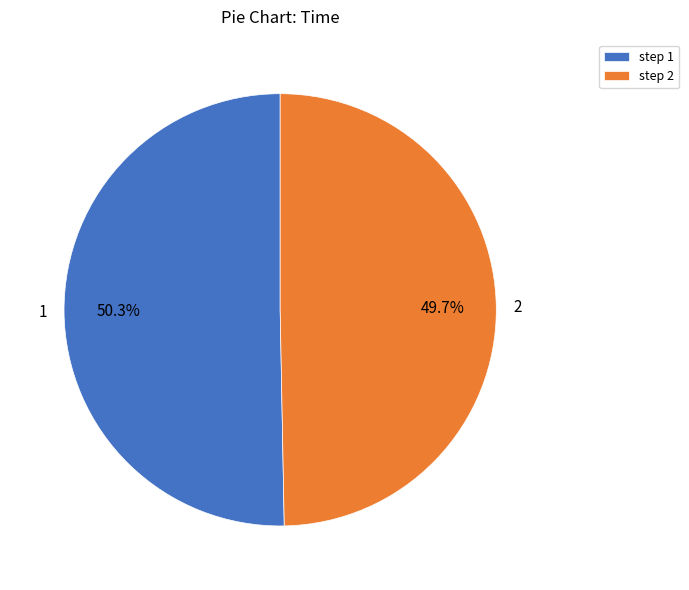

To the nearest percent, what percentage of the pie is 1?

50%